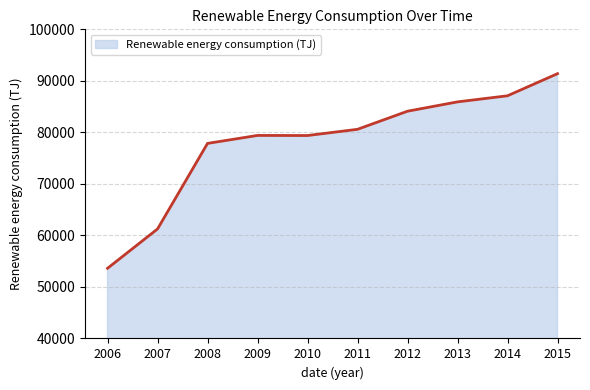

Between 2015 and 2007, which is larger?

2015